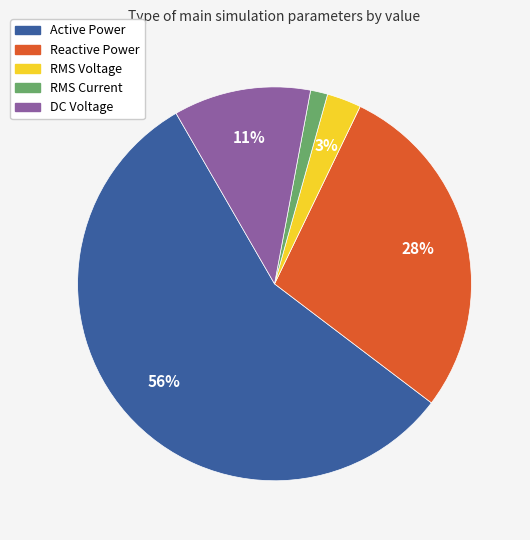

Which slice is the smallest?

RMS Current